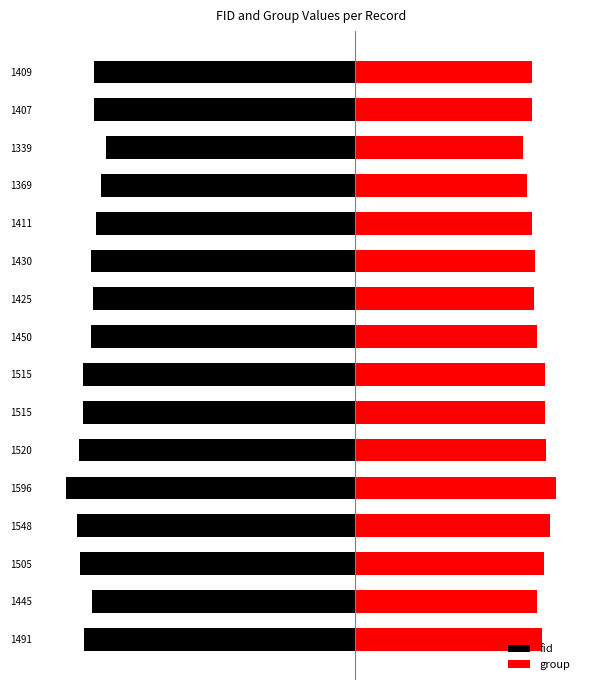

At how many categories does at least one series exceed -35?

16